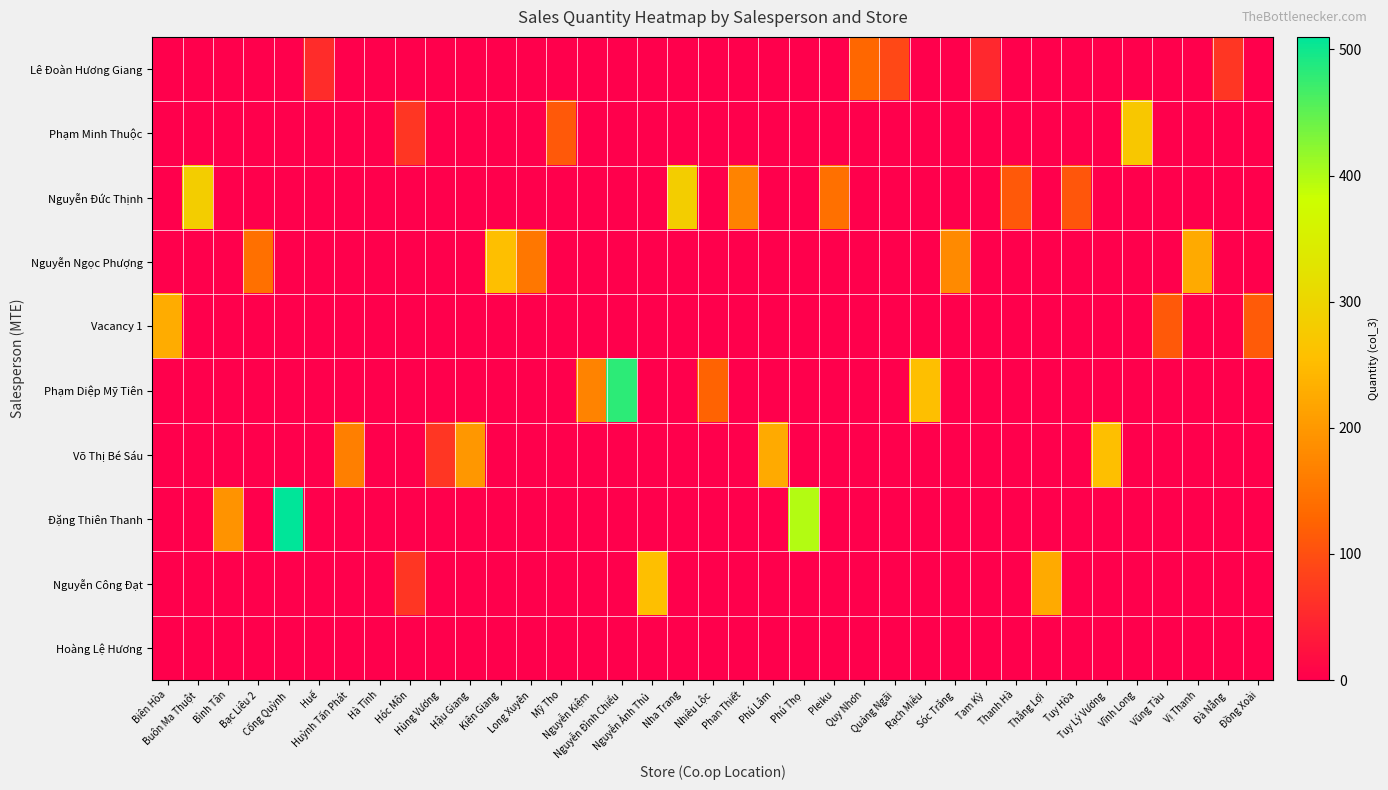

At which category is the sum across all series the highest?

Cống Quỳnh